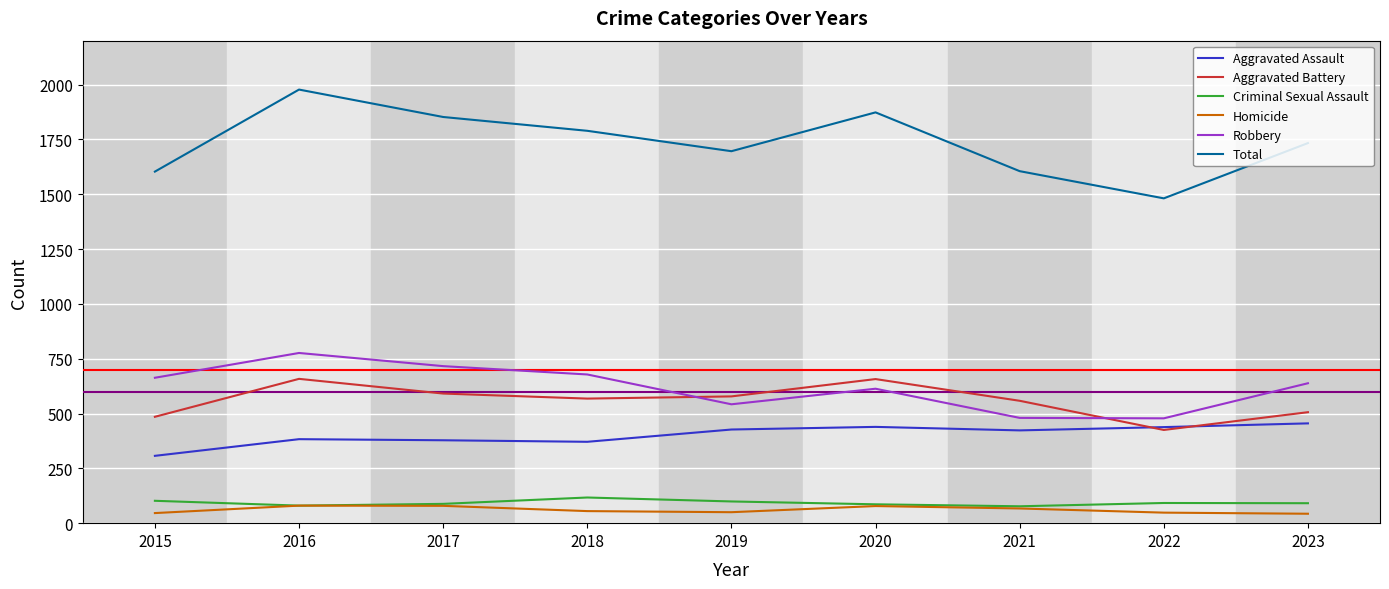

How many times do Aggravated Assault and Aggravated Battery cross each other?

2